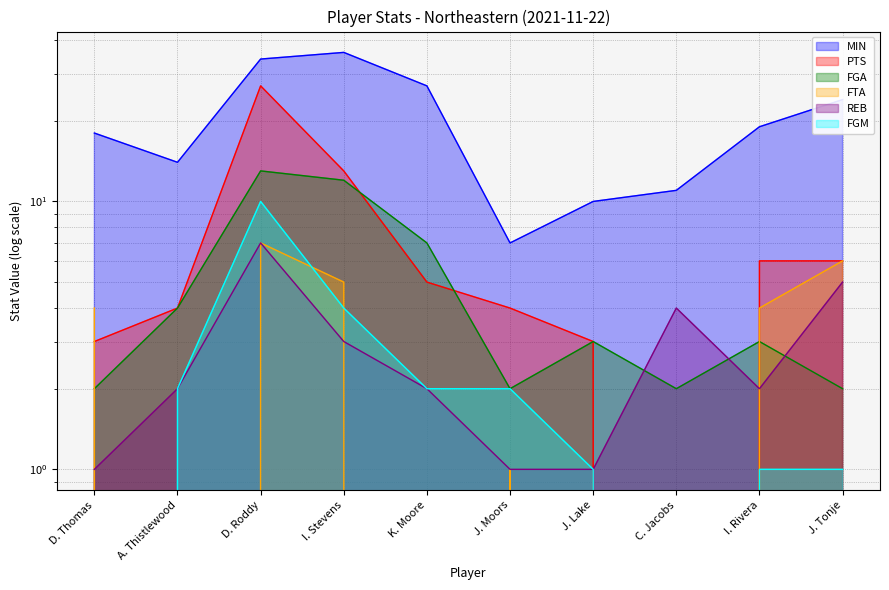

True or false: MIN has more than 0 points higher than both neighbors.

True